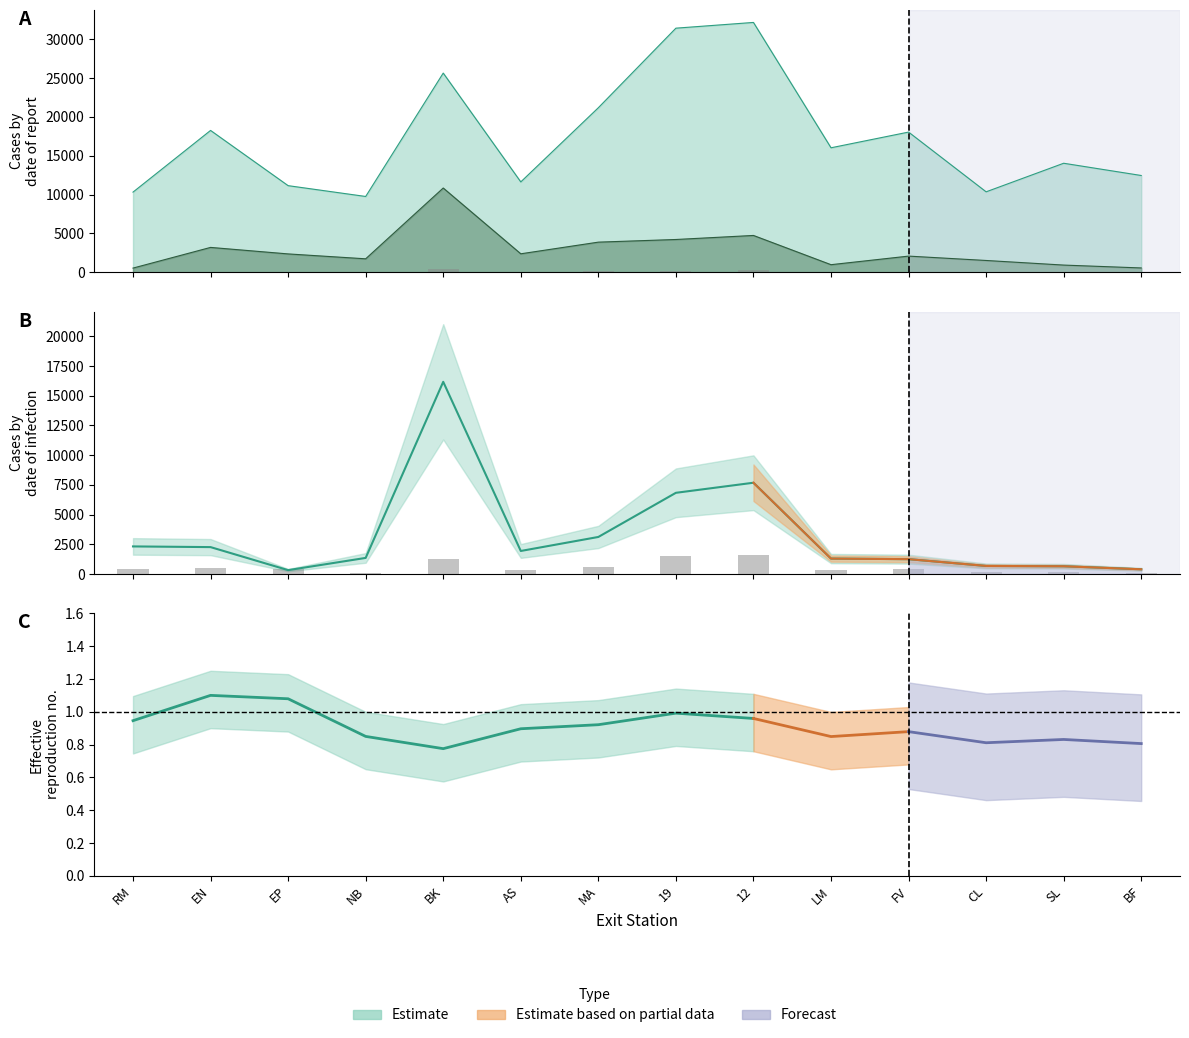

What is the sum of all EN entries (÷50) values?

1324.4